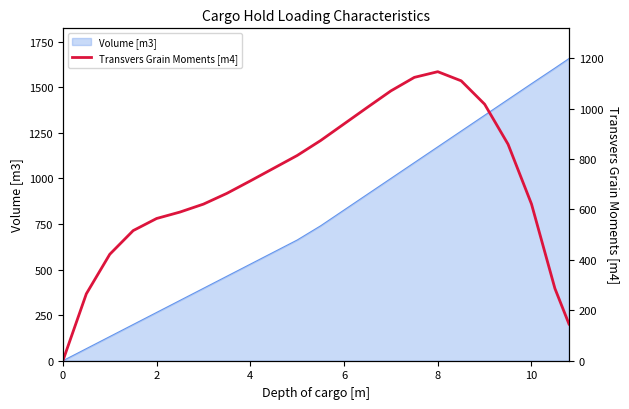

What is the sum of all values?

16126.6